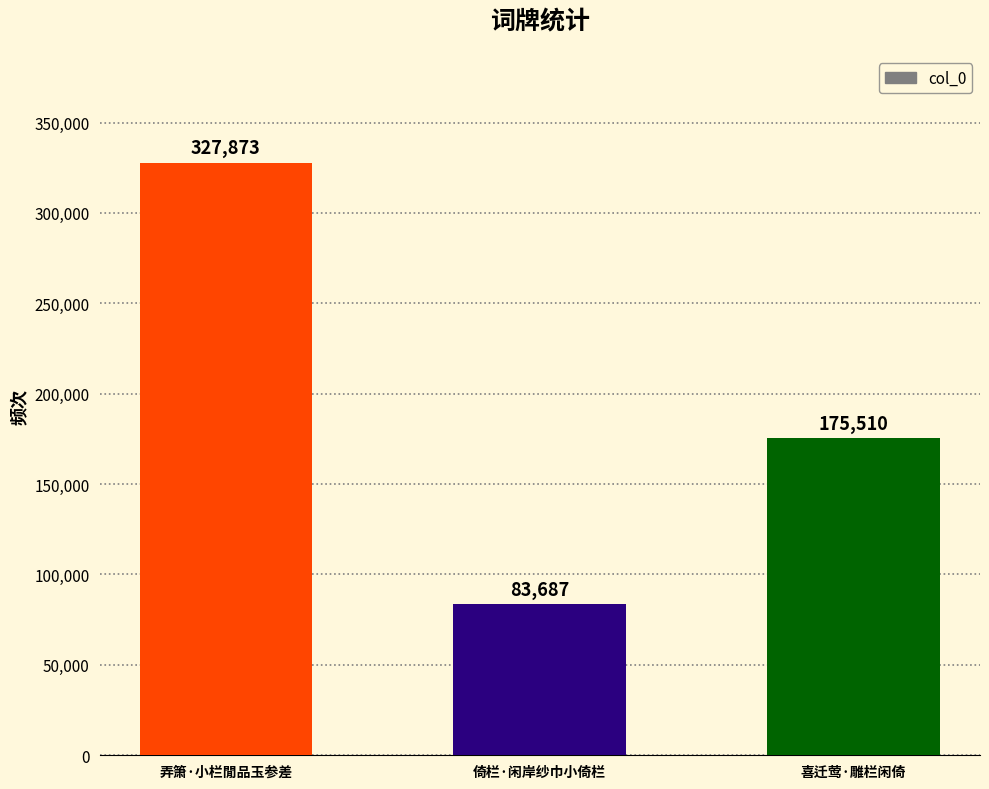

Which label corresponds to the largest value in the chart?

弄箫·小栏閒品玉参差